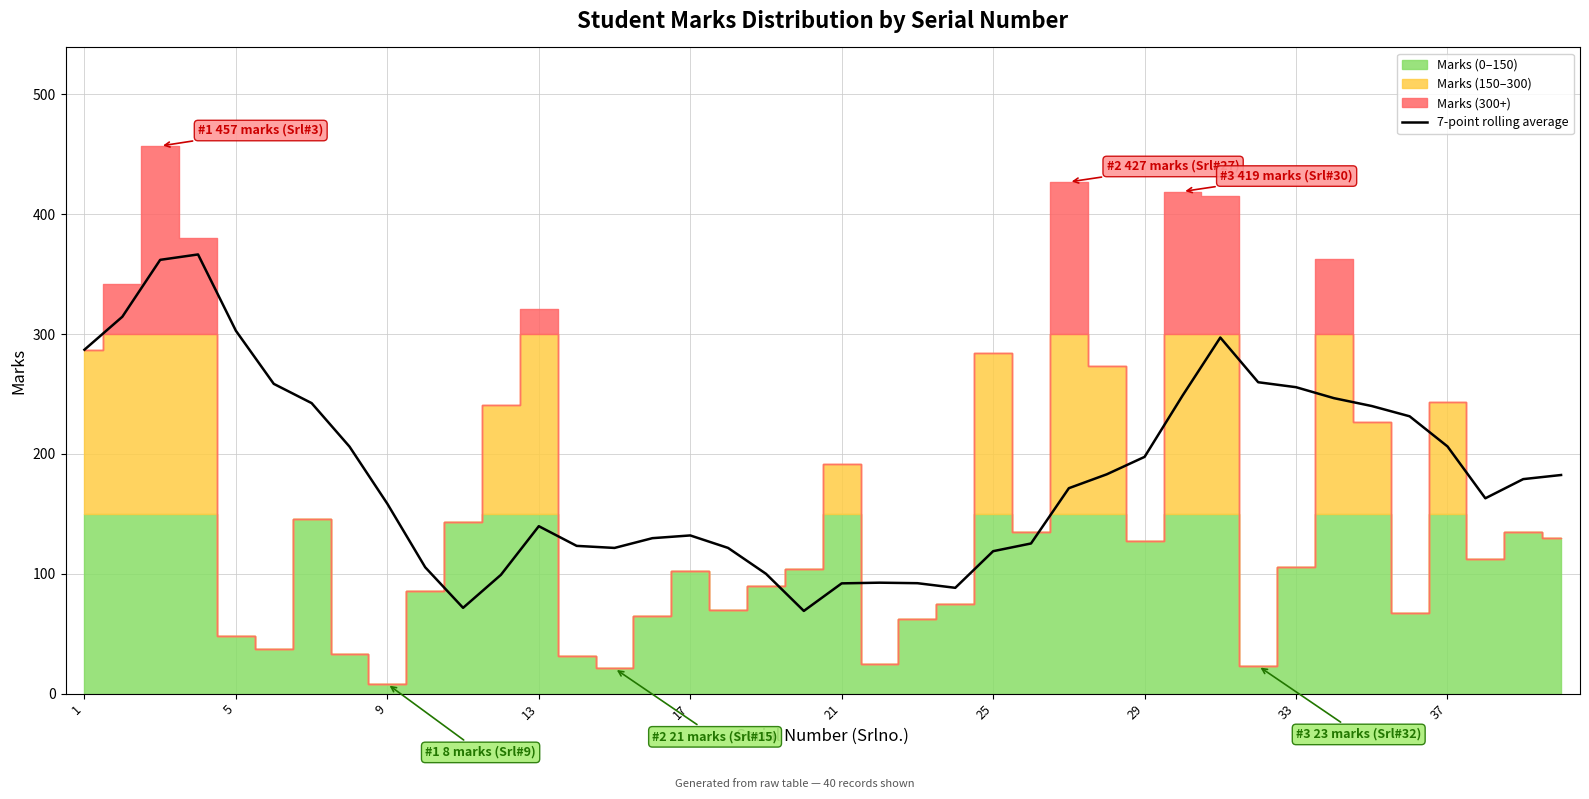

Does the chart display data point markers on the line(s)?

No